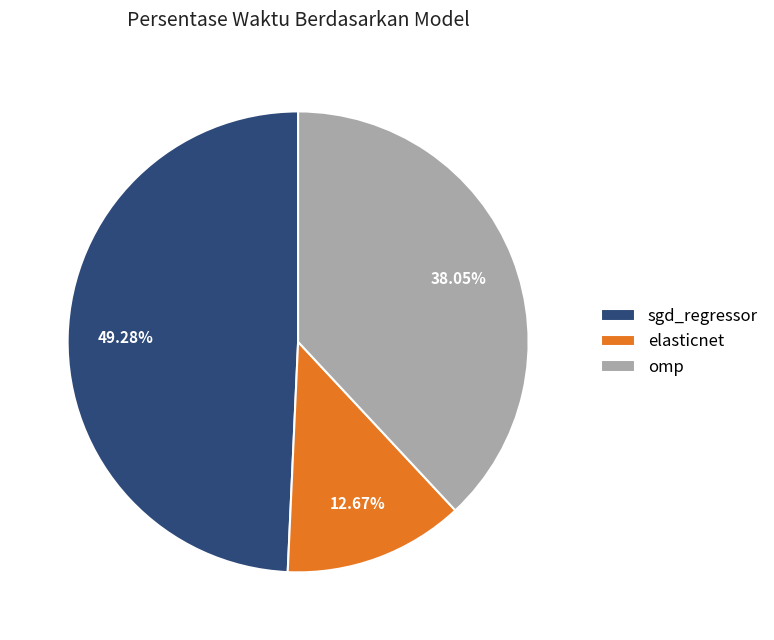

Rank the categories by value from highest to lowest.

sgd_regressor, omp, elasticnet